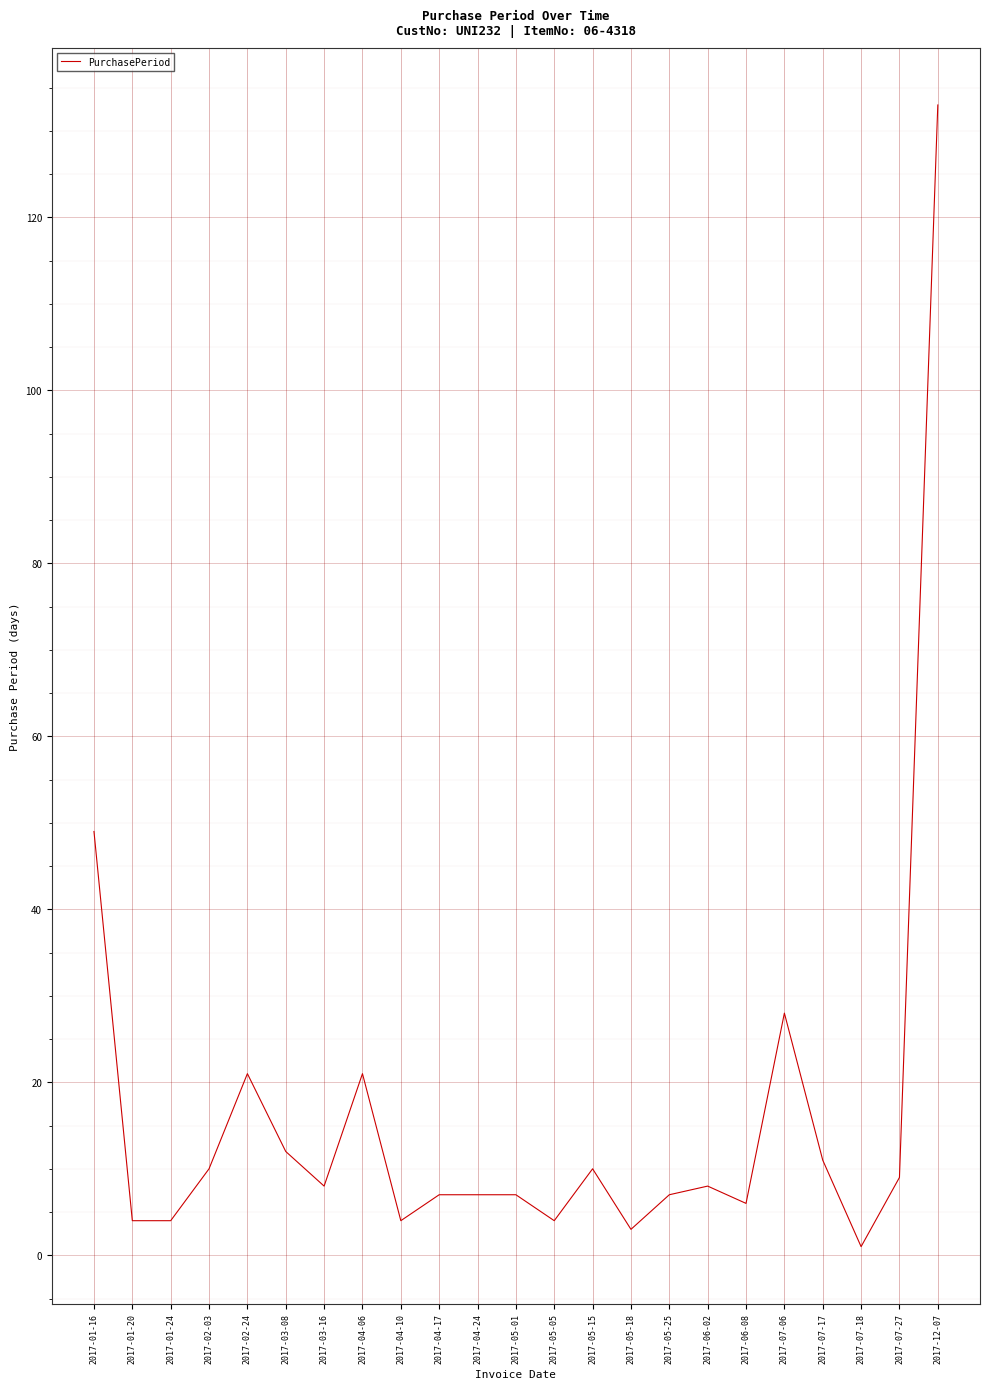

What position from the right is 2017-04-10?

15